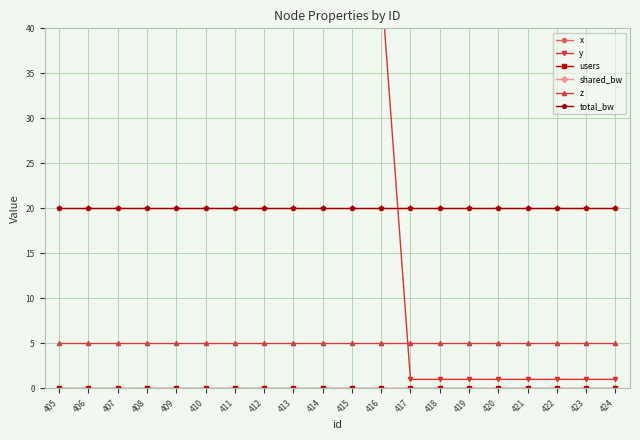

After their last crossing, which series has the higher values: y or shared_bw?

shared_bw